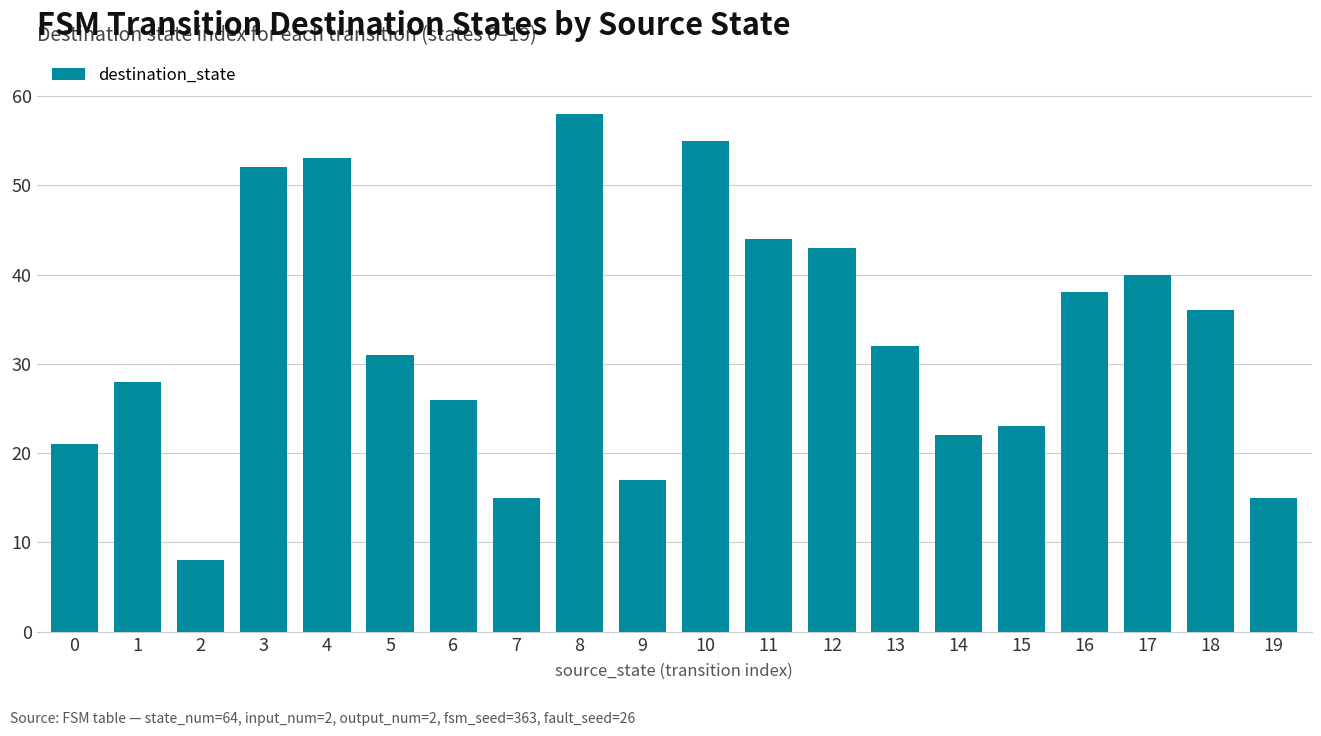

The chart shows a value of 52 at 3. True or false?

True